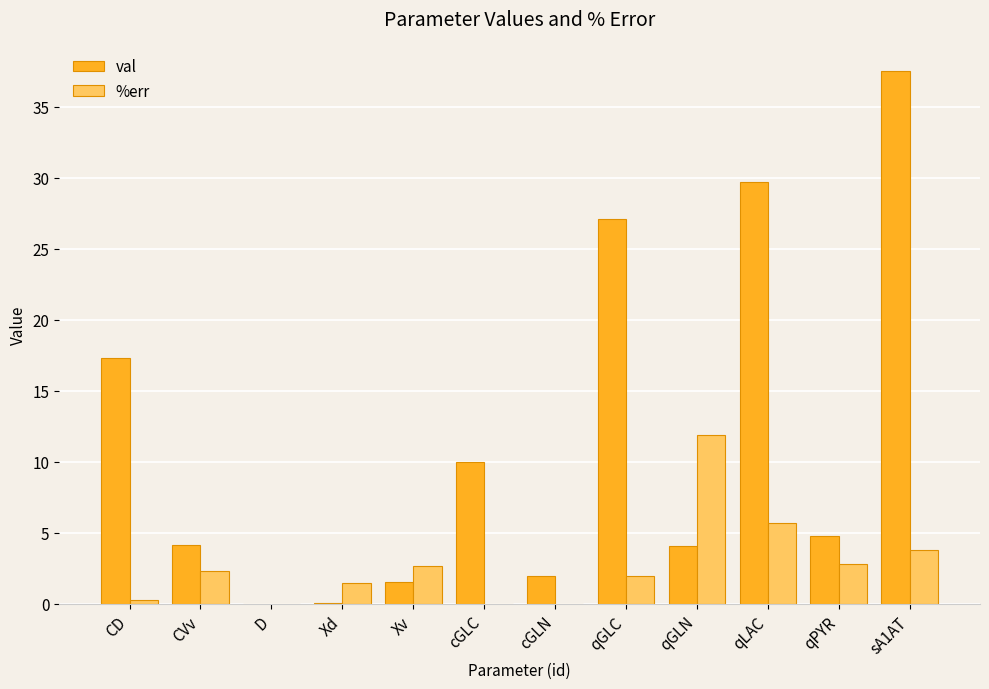

What is the greatest value displayed?

37.5